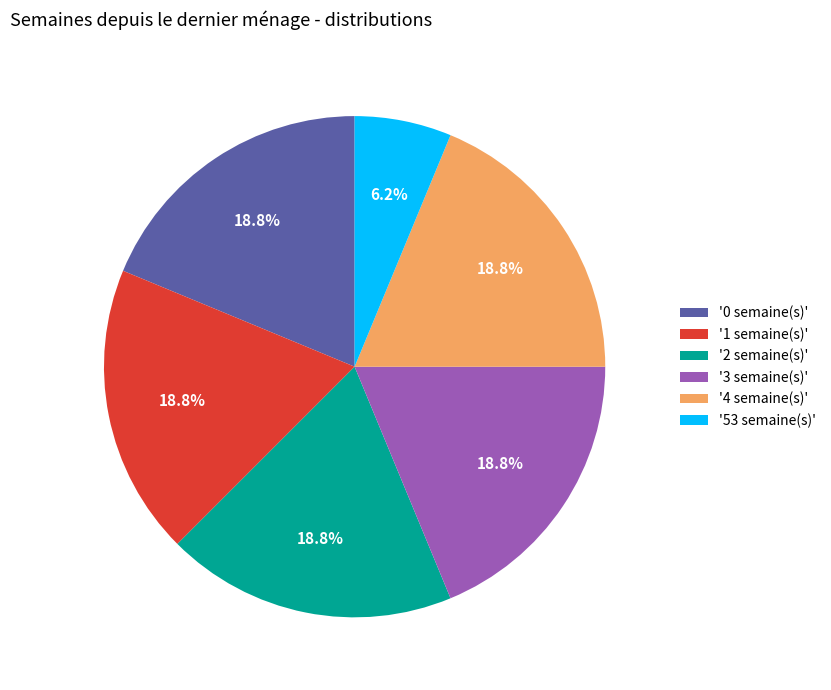

How many segments does this pie chart have?

6